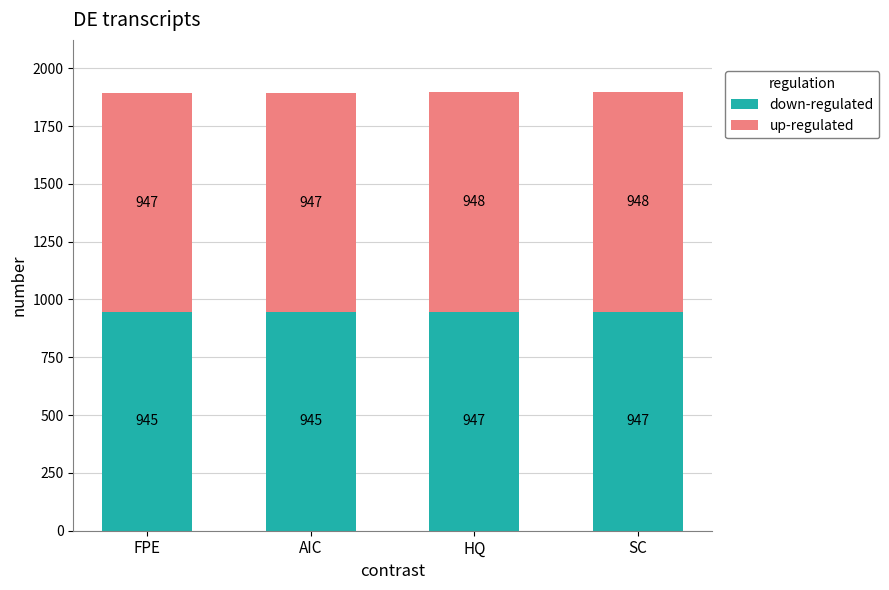

Reading right to left, transcribe the values for down-regulated.

SC=947	HQ=947	AIC=945	FPE=945